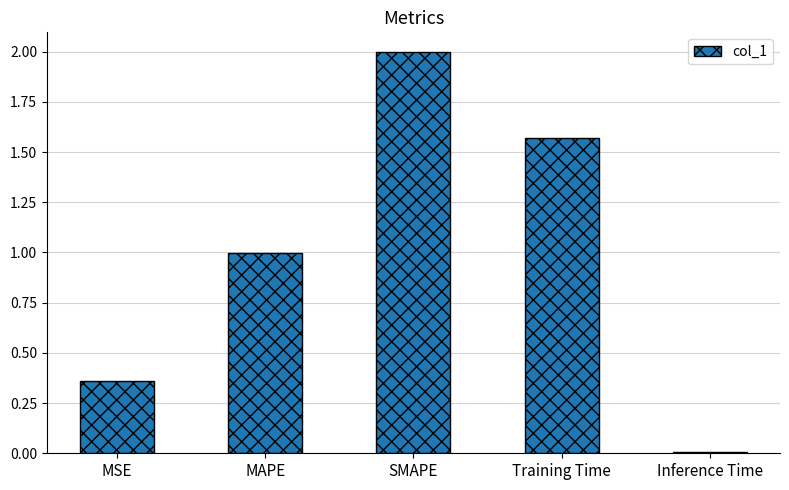

What is the label of the 3rd bar from the left?

SMAPE